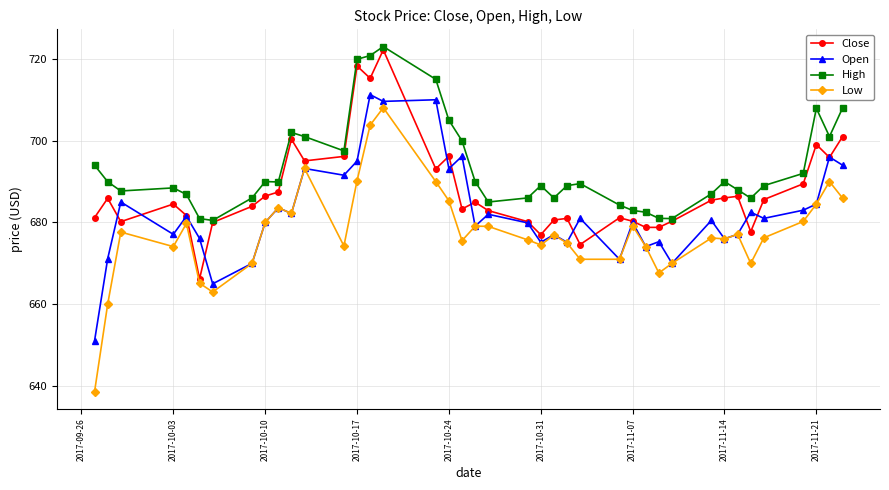

What is the maximum value for Low?

708.0